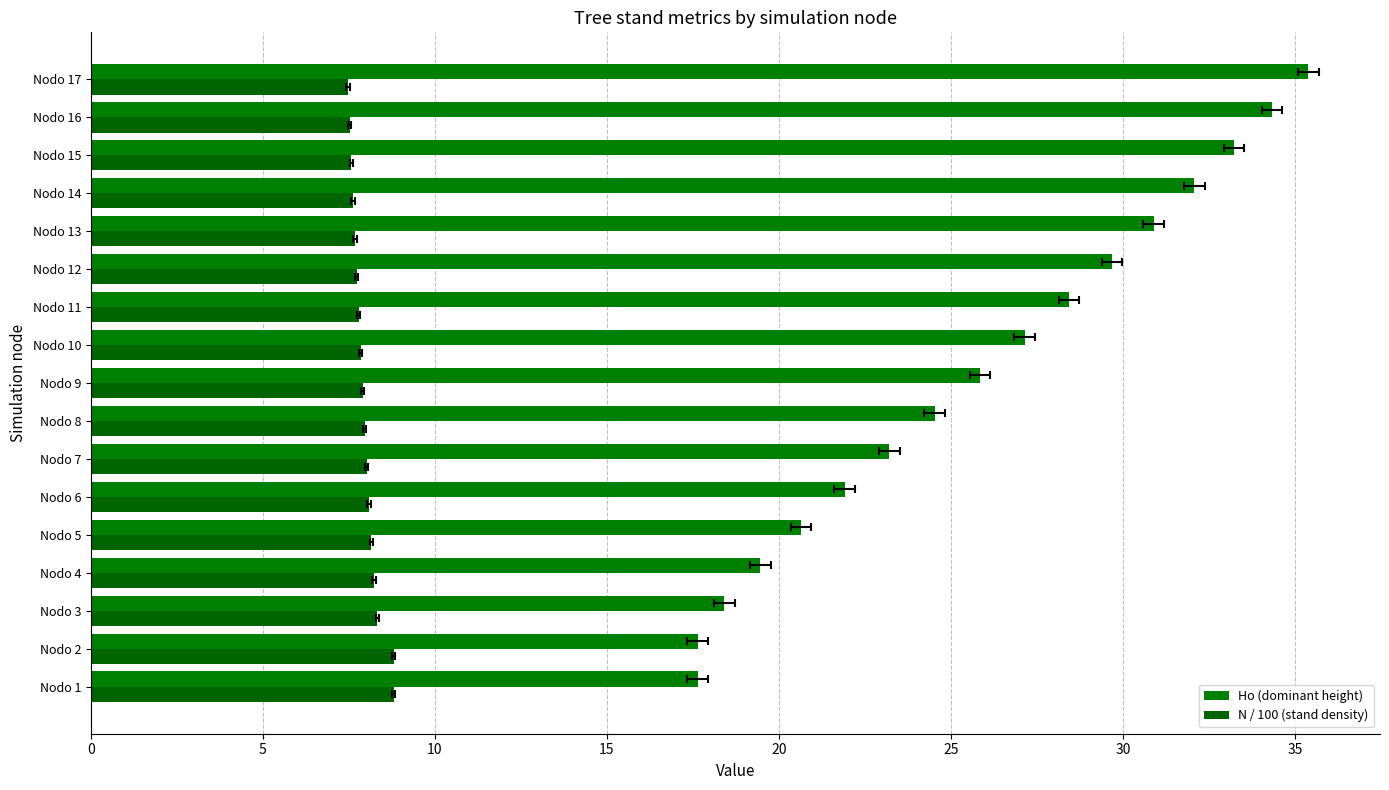

What is the greatest value displayed?

35.4